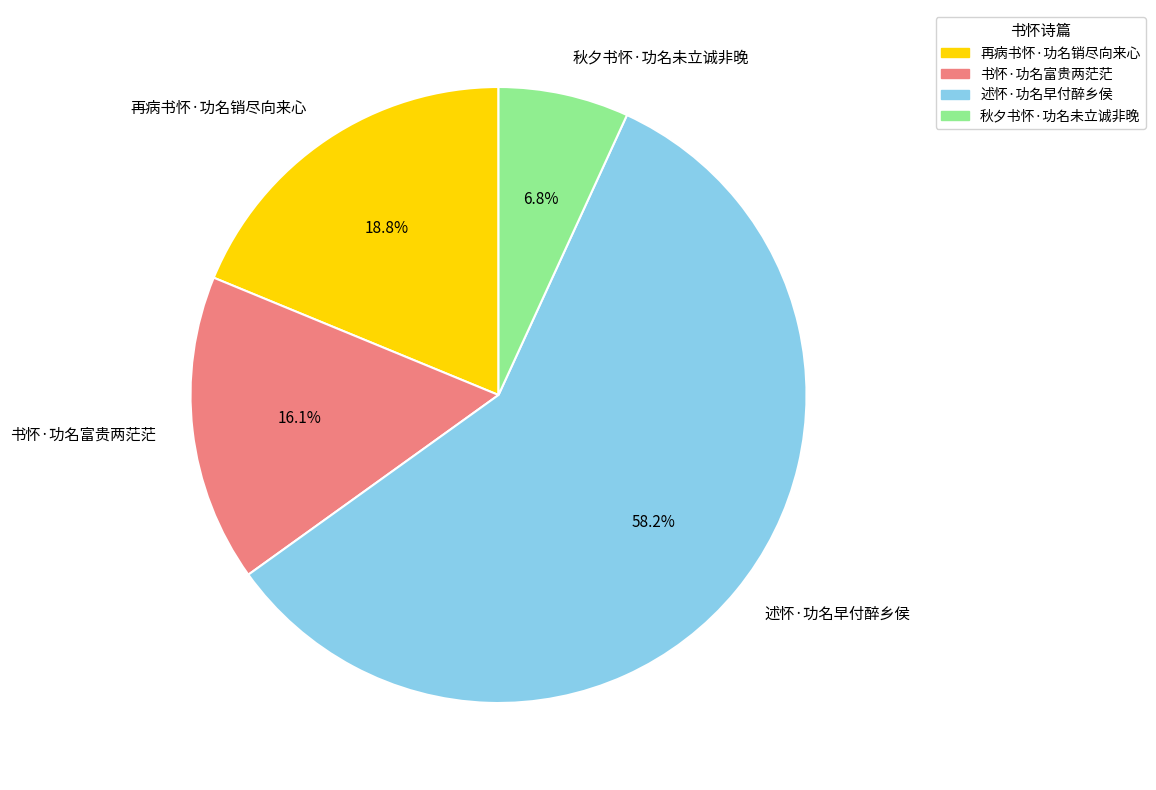

Is there any slice that represents more than half of the pie?

Yes